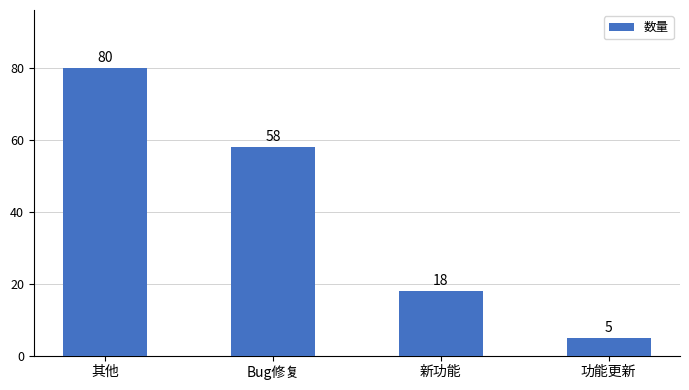

Count the values in the range 18 to 80.

3